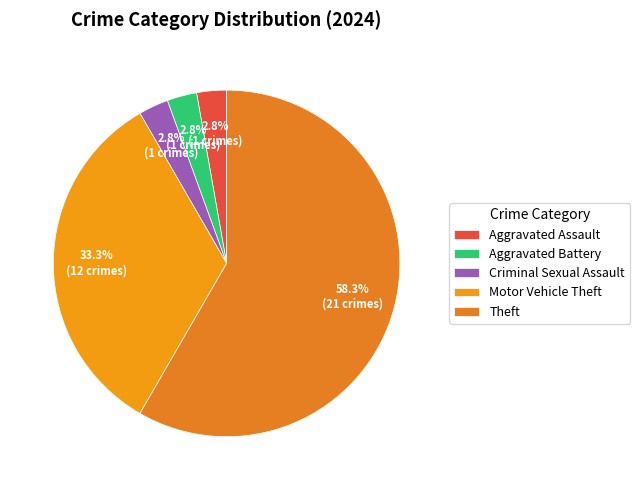

Which has a higher value, Theft or Aggravated Battery?

Theft